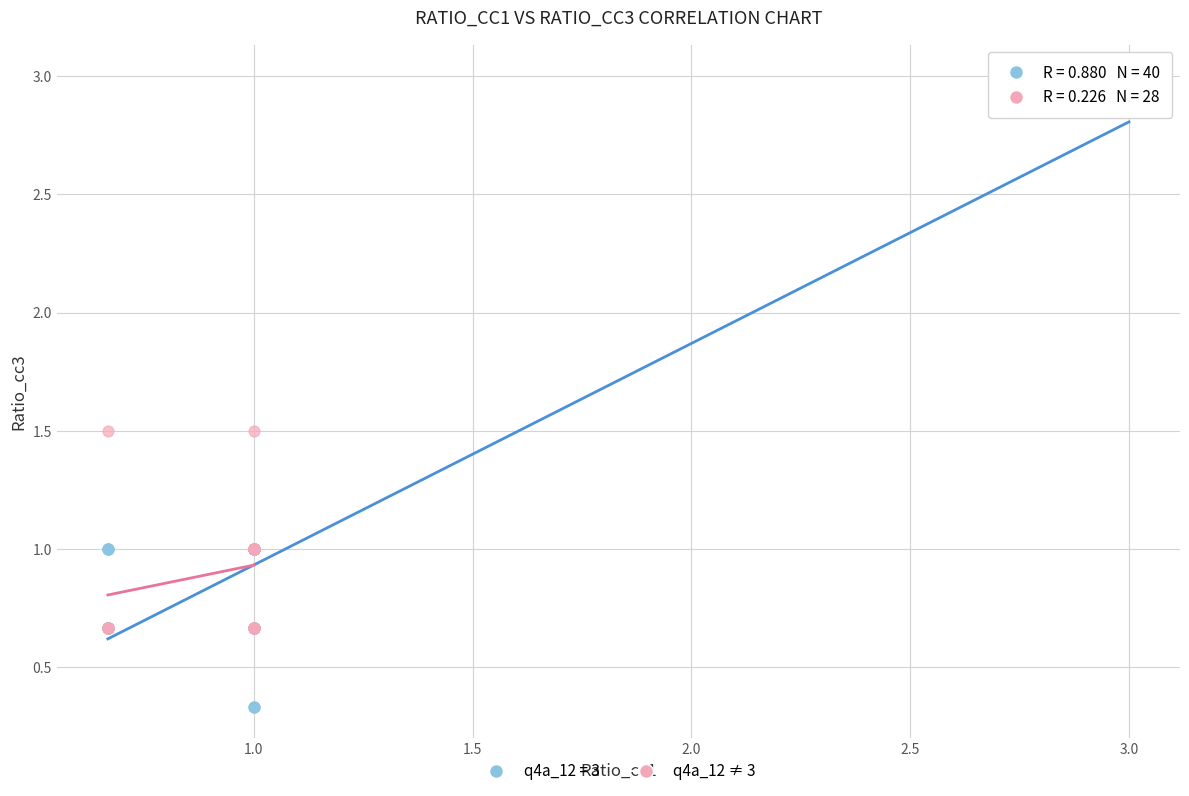

Which series has the widest spread of Y values?

q4a_12 = 3